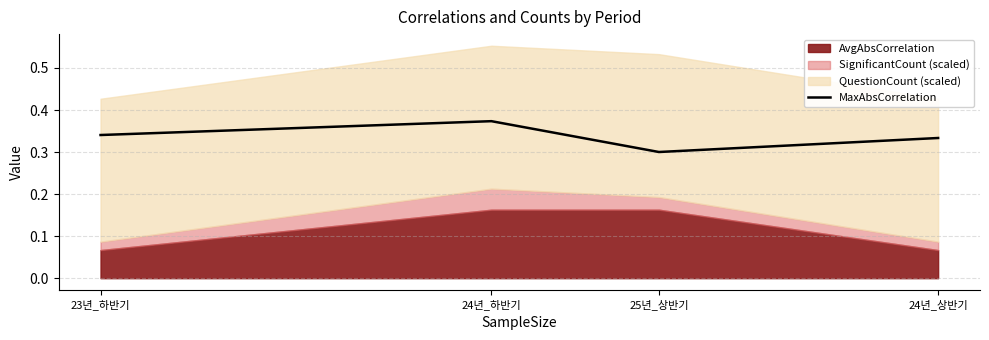

What is the label of the 2nd point from the right?

25년_상반기